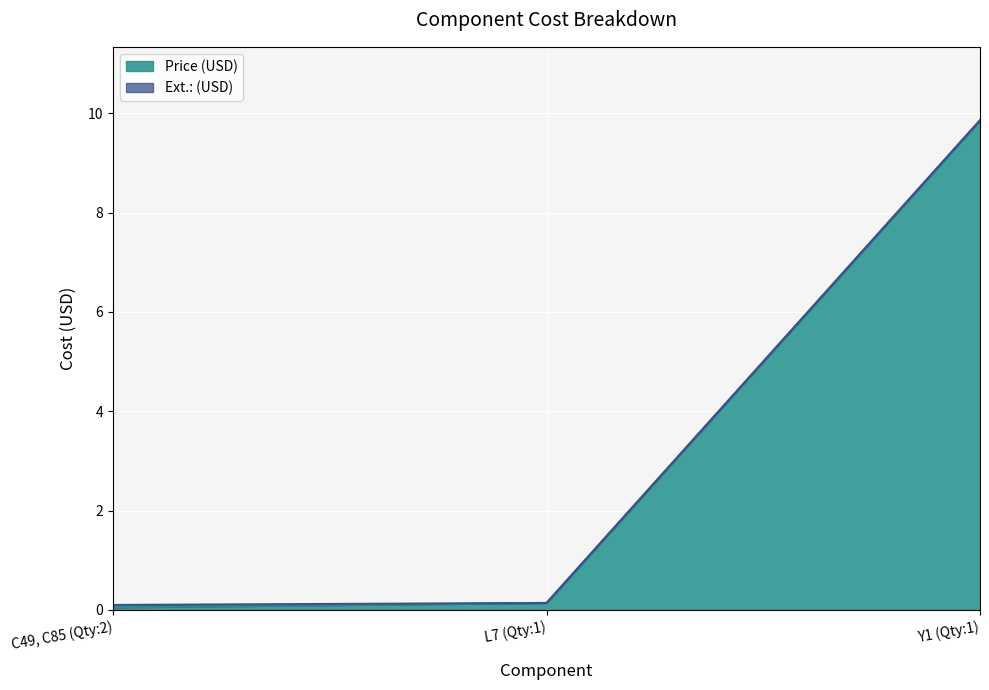

Reading right to left, list all the values displayed in this chart.

Ext.: (USD): 9.9	0.1	0.1
Price (USD): 9.9	0.1	0.1